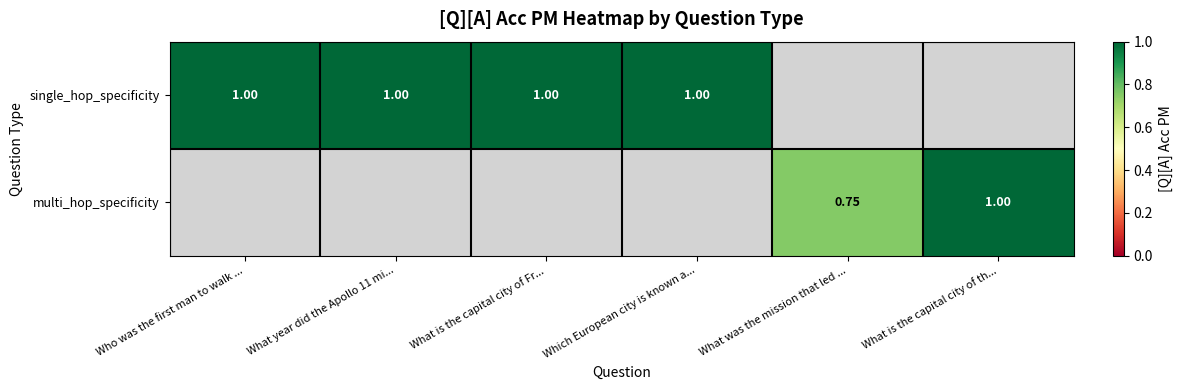

How many data points does each series have?

6